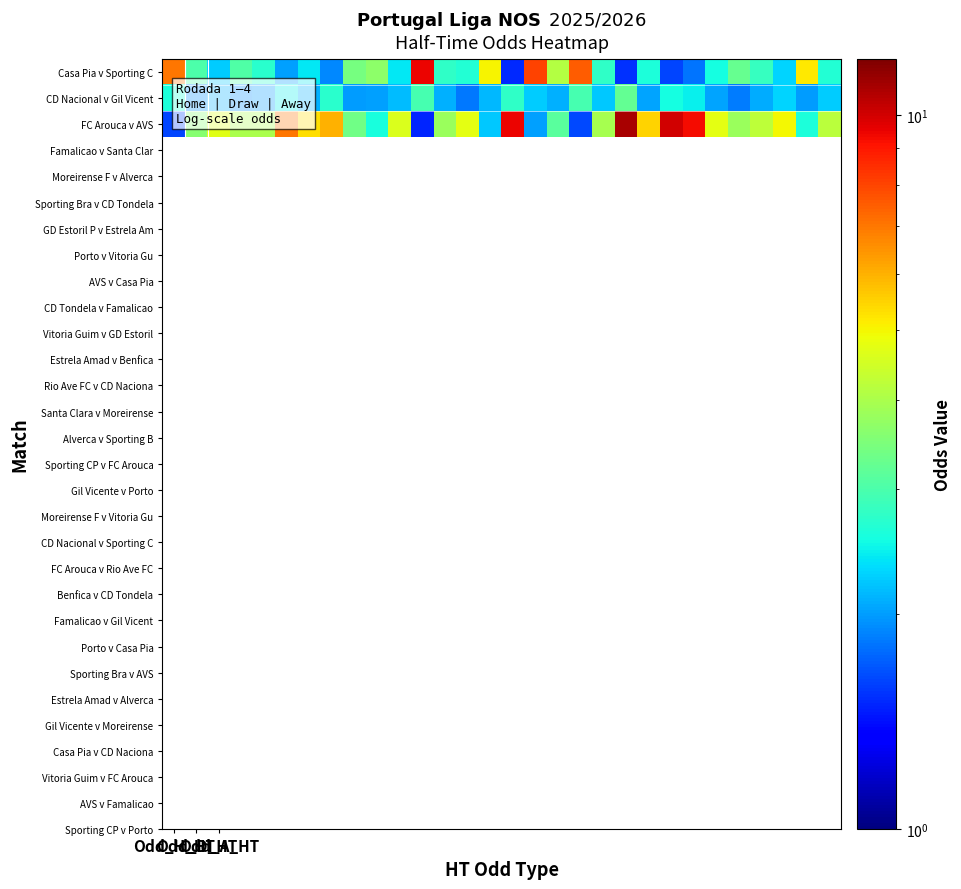

List the series in order of their peak value, lowest first.

CD Nacional v Gil Vicent, Casa Pia v Sporting C, FC Arouca v AVS